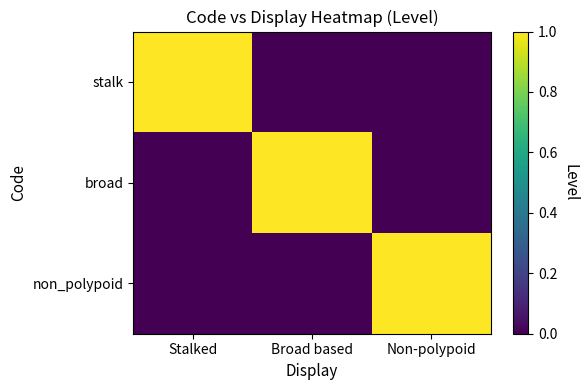

What is the difference between the highest and lowest values at Broad based?

1